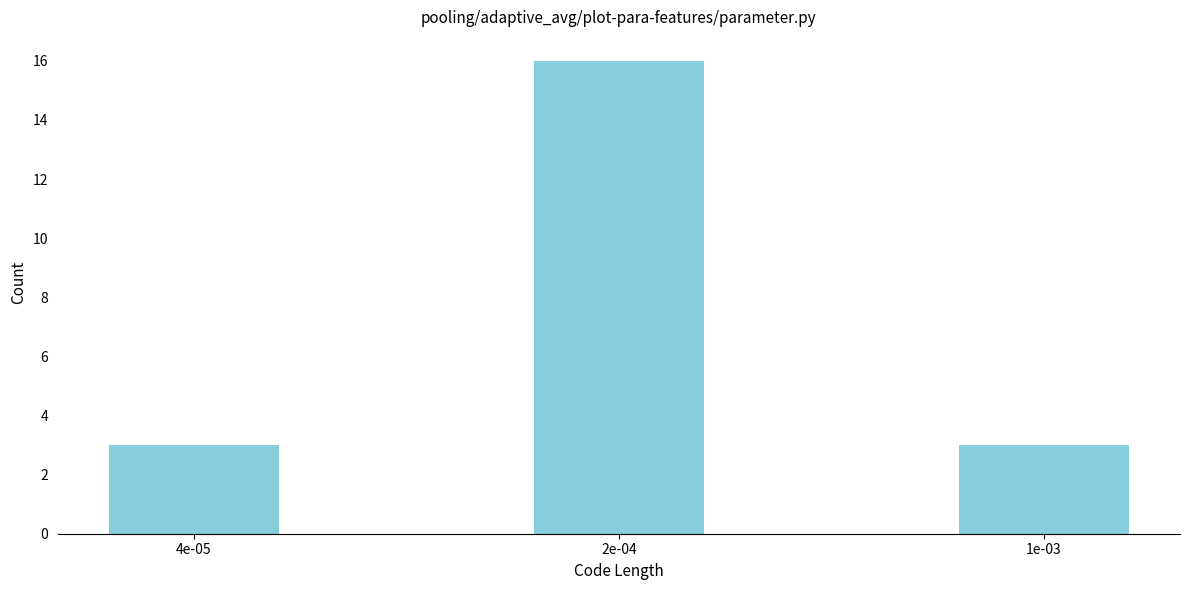

Reading left to right, what are all the values shown in this chart?

3	16	3